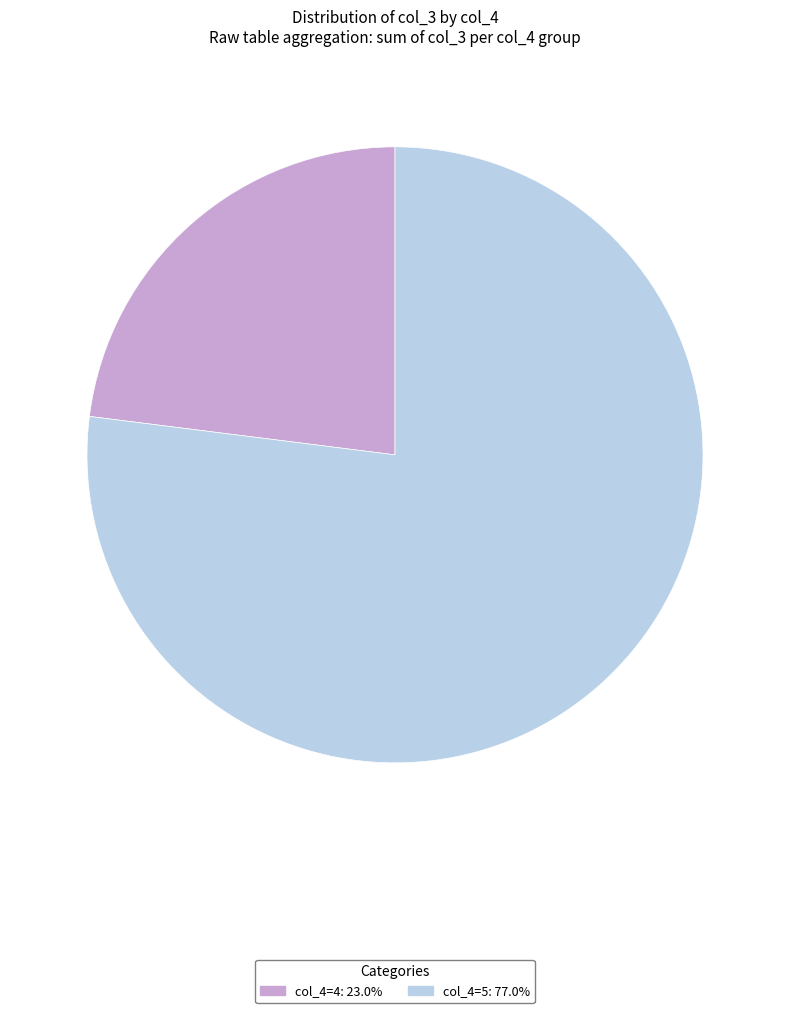

How many segments does this pie chart have?

2